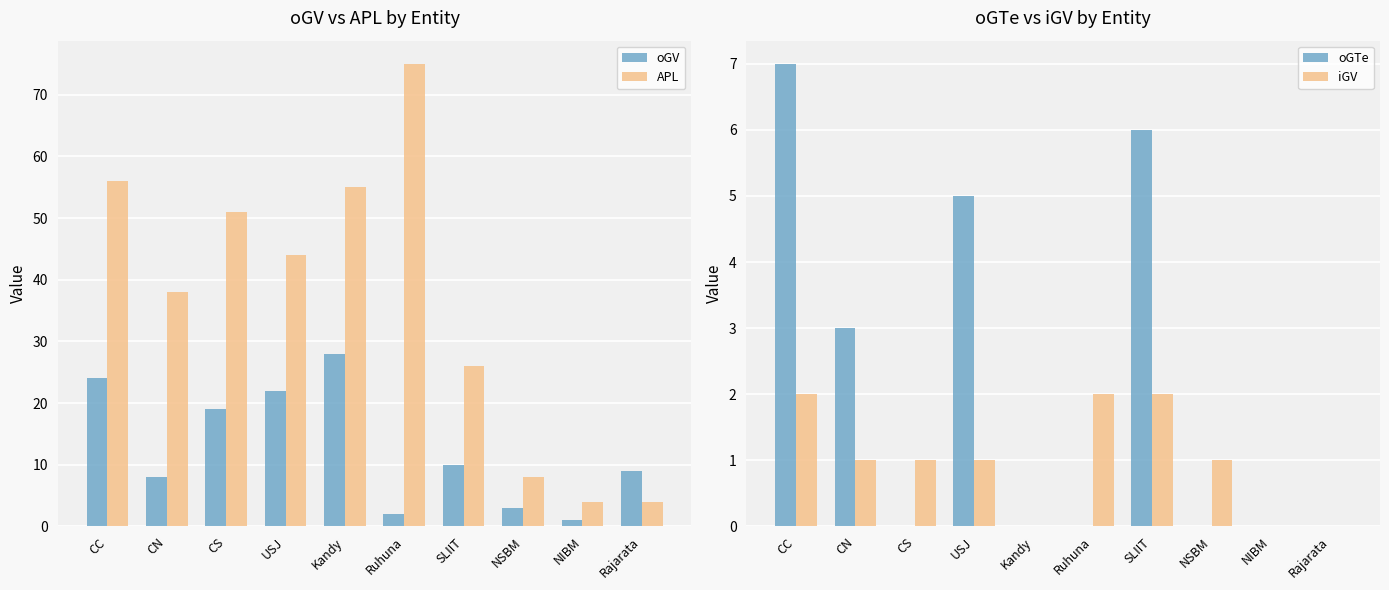

Reading right to left, extract all data points from this chart.

oGV: Rajarata=9	NIBM=1	NSBM=3	SLIIT=10	Ruhuna=2	Kandy=28	USJ=22	CS=19	CN=8	CC=24
APL: Rajarata=4	NIBM=4	NSBM=8	SLIIT=26	Ruhuna=75	Kandy=55	USJ=44	CS=51	CN=38	CC=56
oGTe: Rajarata=0	NIBM=0	NSBM=0	SLIIT=6	Ruhuna=0	Kandy=0	USJ=5	CS=0	CN=3	CC=7
iGV: Rajarata=0	NIBM=0	NSBM=1	SLIIT=2	Ruhuna=2	Kandy=0	USJ=1	CS=1	CN=1	CC=2